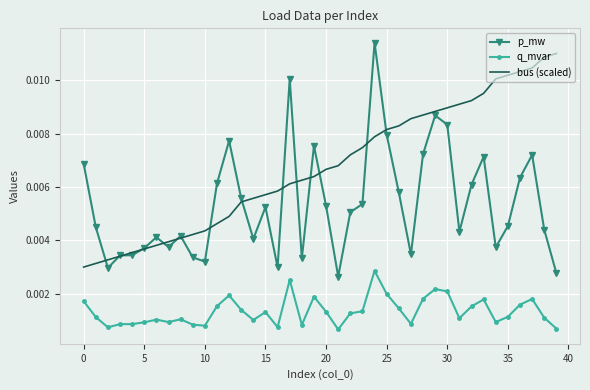

True or false: bus (scaled) and q_mvar cross at least once.

False